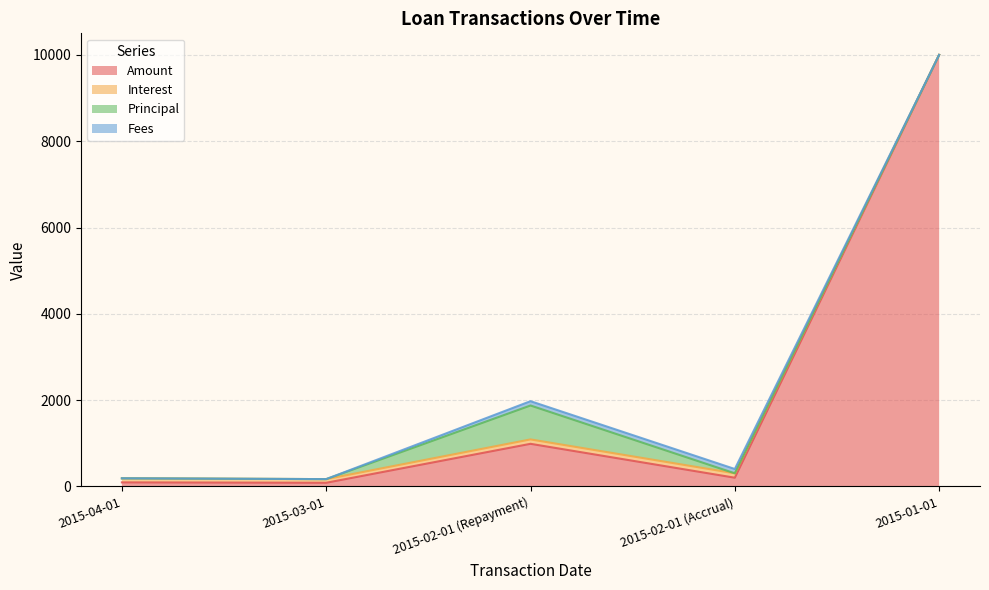

Is it true that Interest equals 114.0 at 2015-03-01?

False